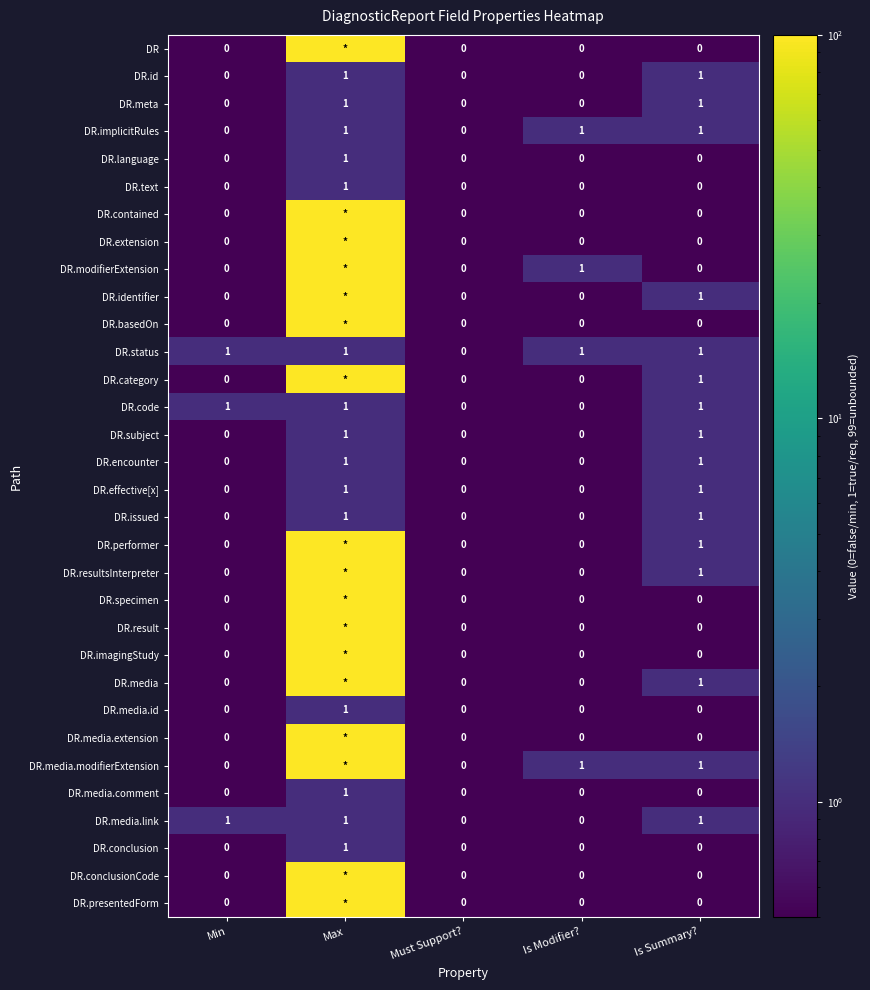

How many distinct data groups are displayed?

32